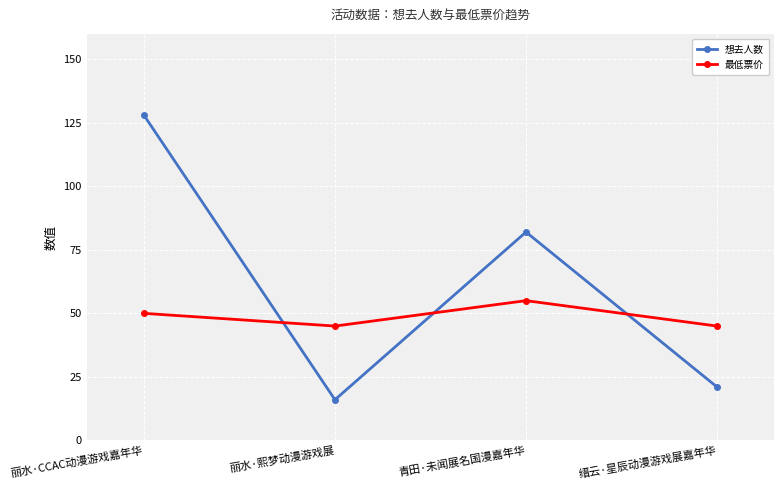

After their last crossing, which series has the higher values: 想去人数 or 最低票价?

最低票价